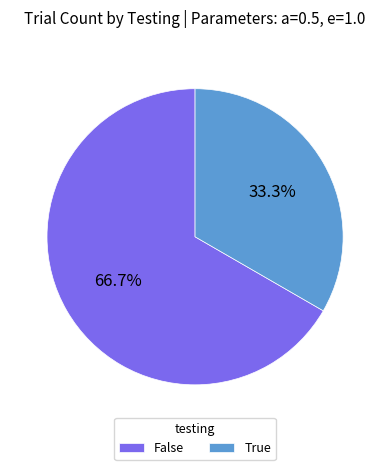

How many slices are in this pie chart?

2